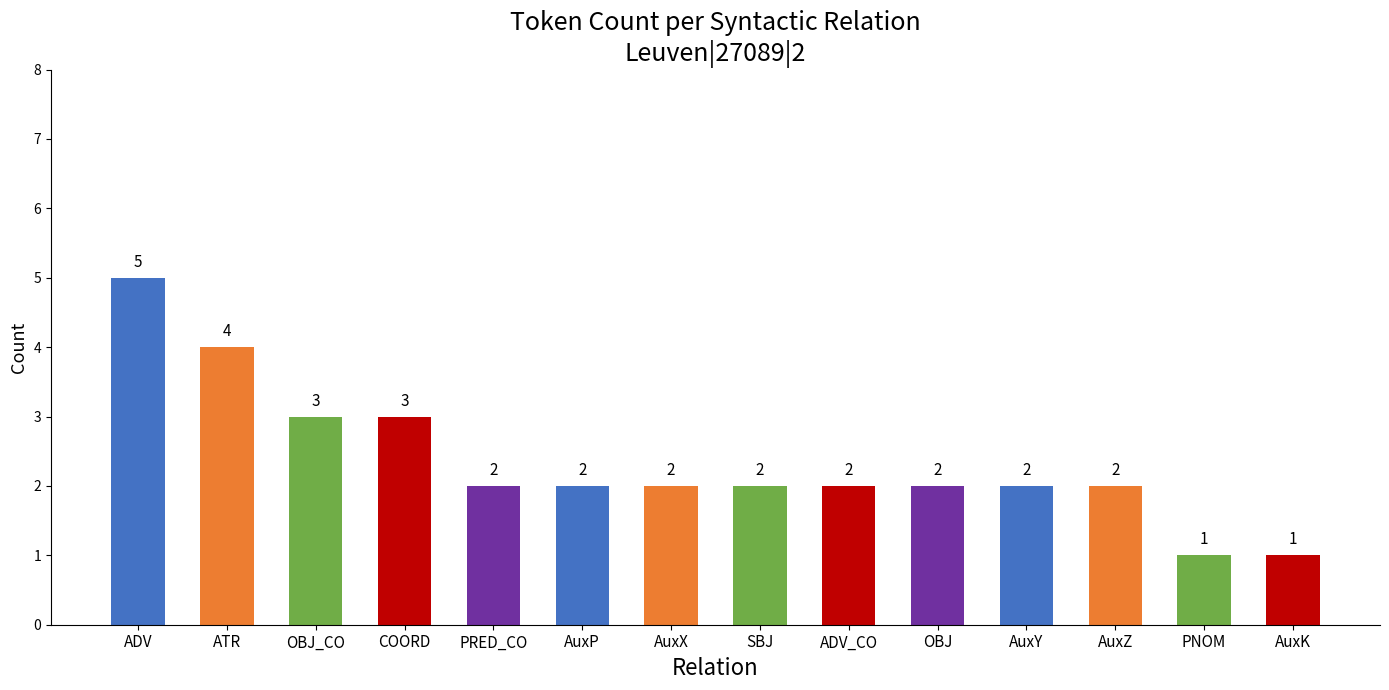

The chart shows a value of 3 at PRED_CO. True or false?

False